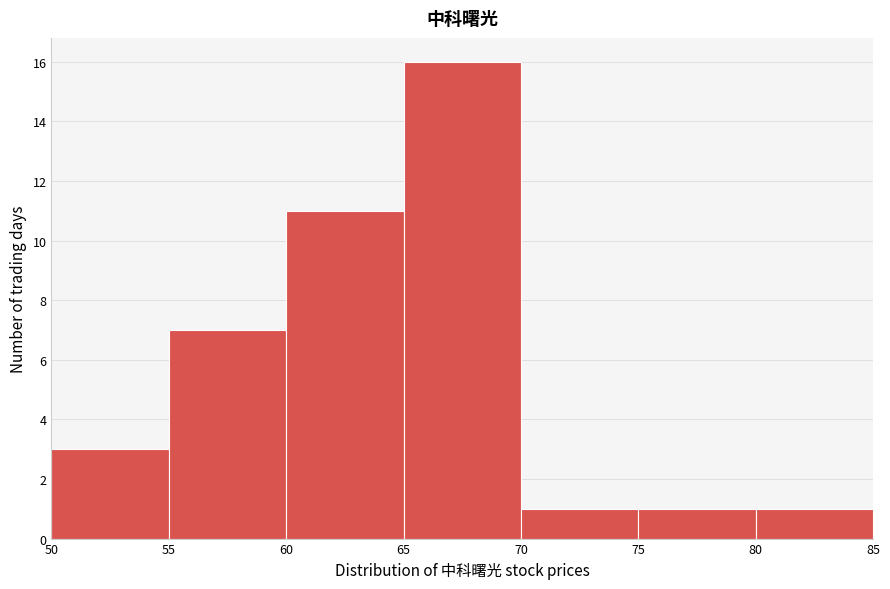

How tall is the bar that spans 60 to 65 on the x-axis? The values are not printed on the chart, so give them approximately, as read against the axis.

11